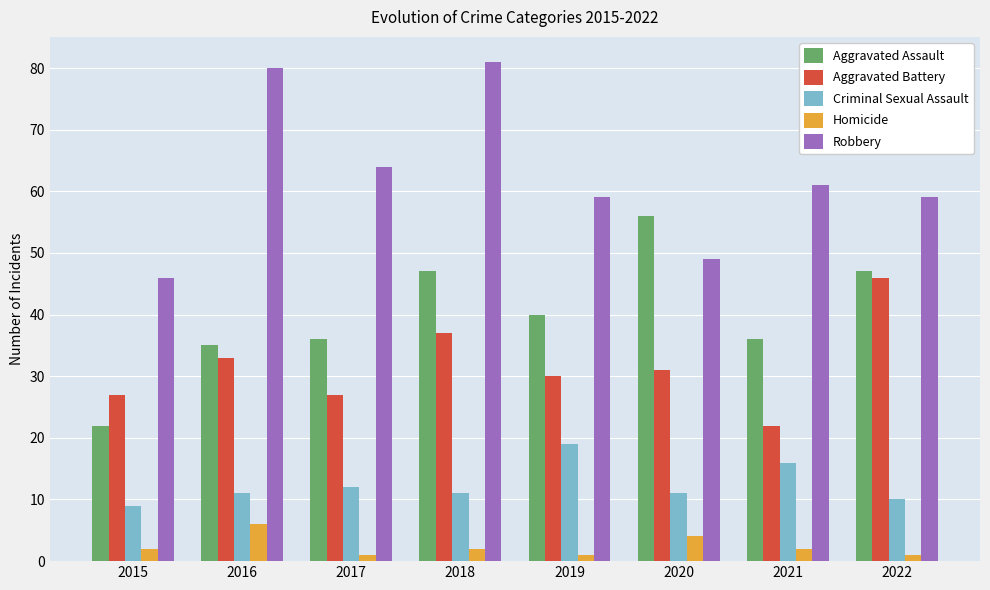

Reading left to right, extract all data points from this chart.

Aggravated Assault: 22	35	36	47	40	56	36	47
Aggravated Battery: 27	33	27	37	30	31	22	46
Criminal Sexual Assault: 9	11	12	11	19	11	16	10
Homicide: 2	6	1	2	1	4	2	1
Robbery: 46	80	64	81	59	49	61	59